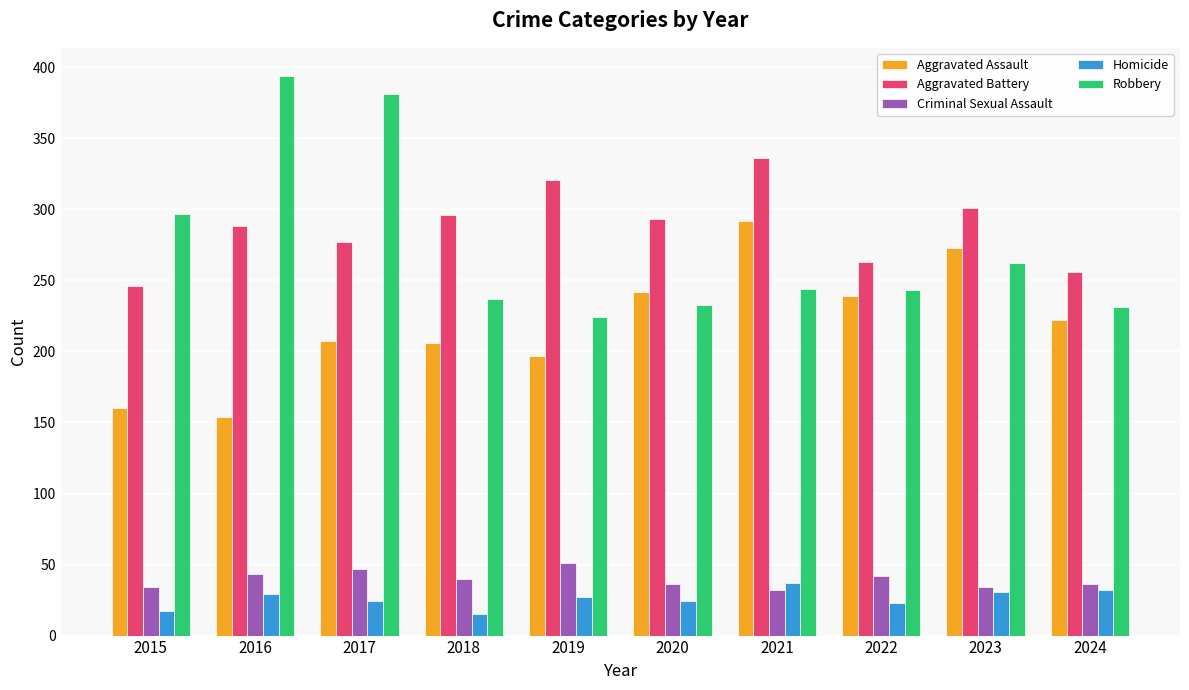

How many data points does each series have?

10